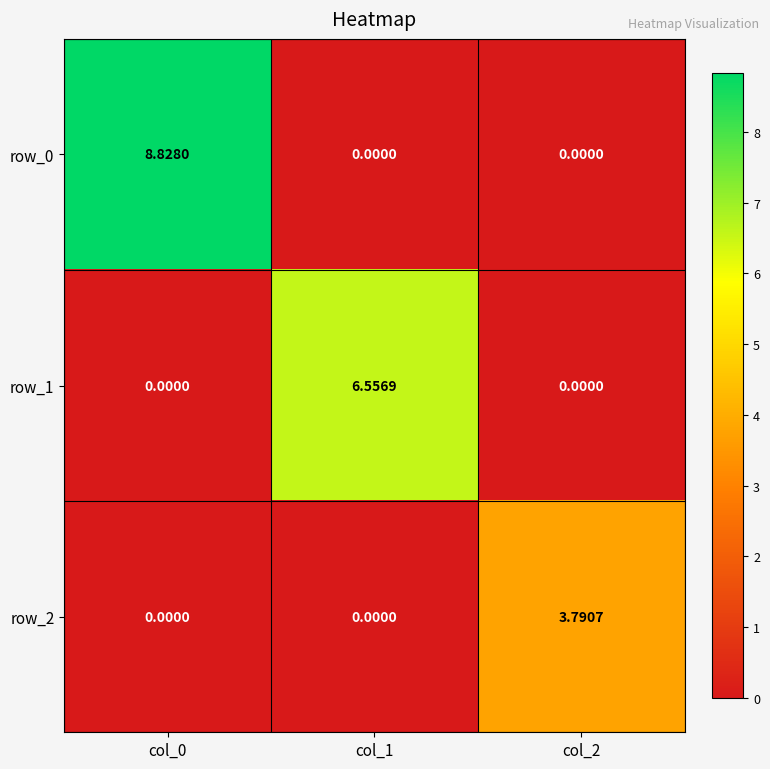

What is the total value across all series at col_2?

3.8